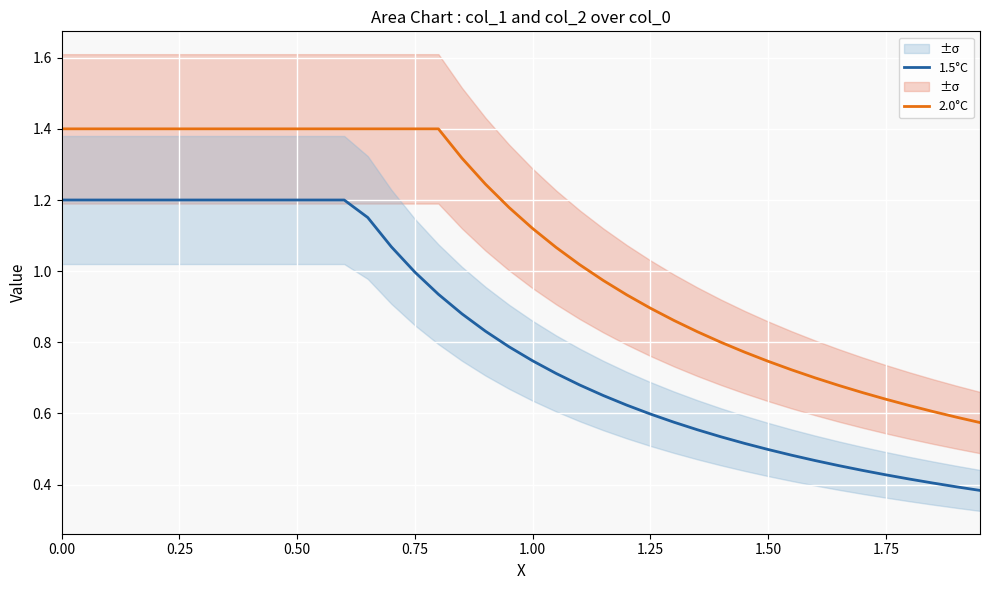

True or false: 1.5°C and 2.0°C intersect in this chart.

False